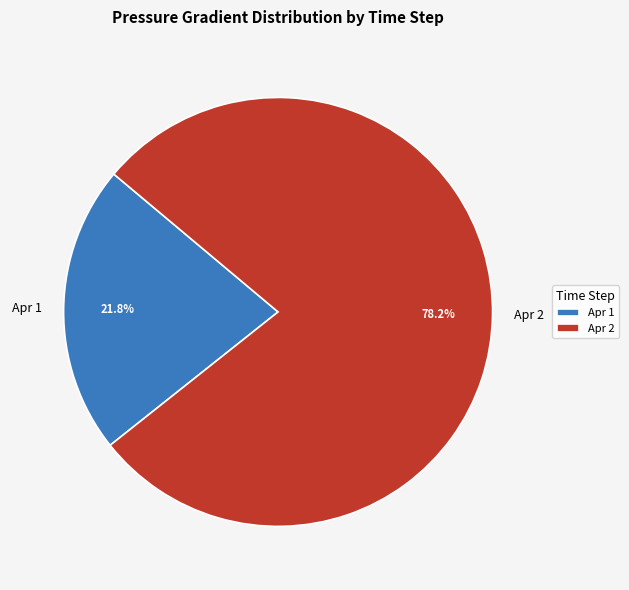

Combined, what portion of the pie is Apr 1 and Apr 2?

100.0%